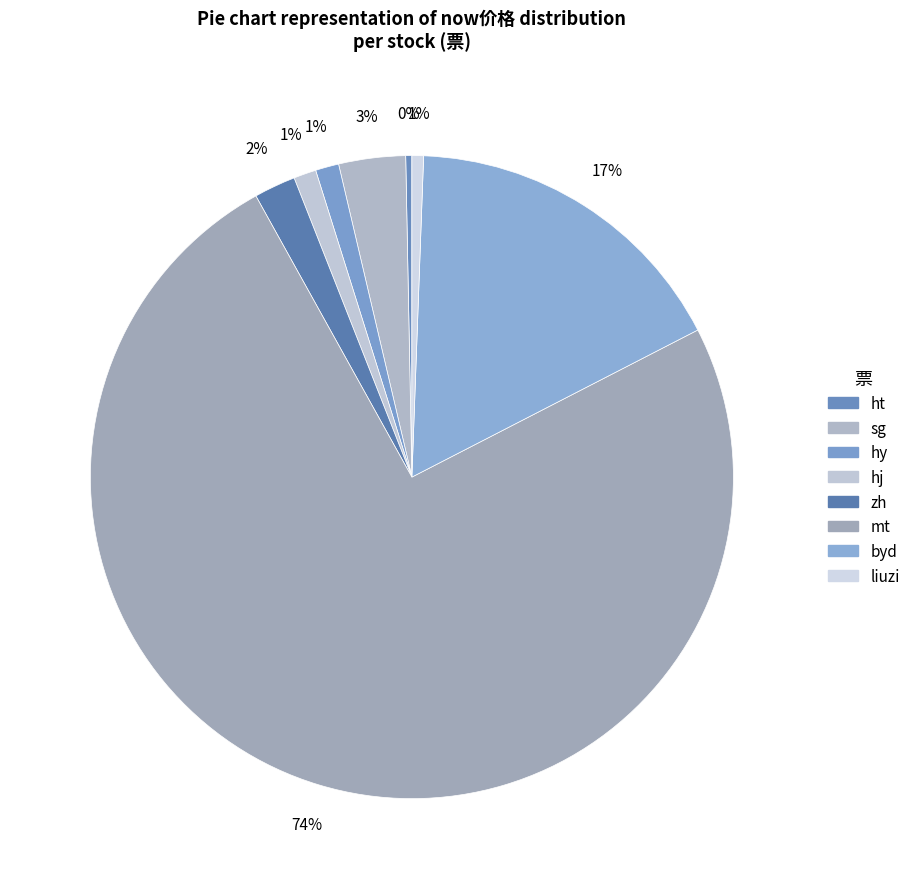

To the nearest percent, what is the combined percentage of ht and mt?

75%